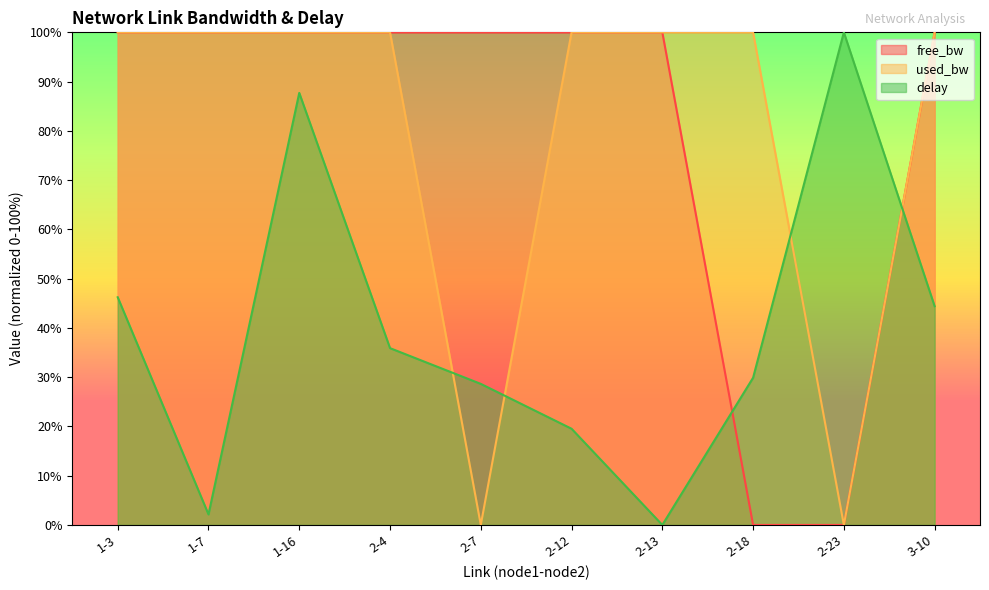

Which category has the lowest value in the delay series?

2-13